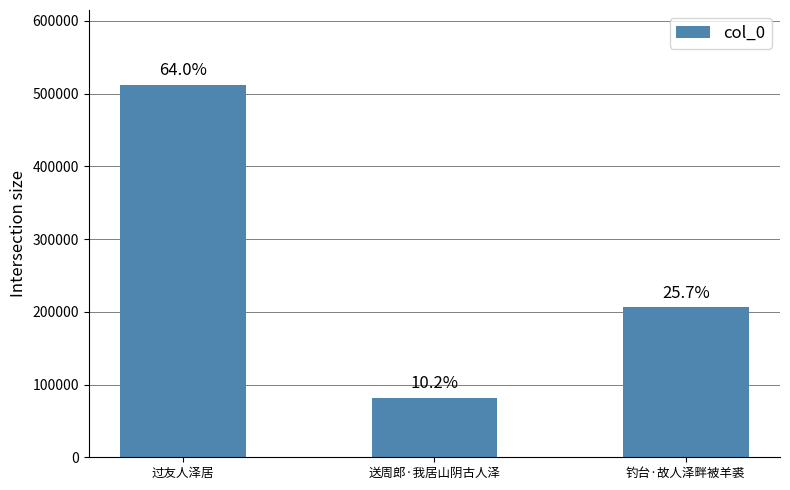

How many bars are there in total?

3